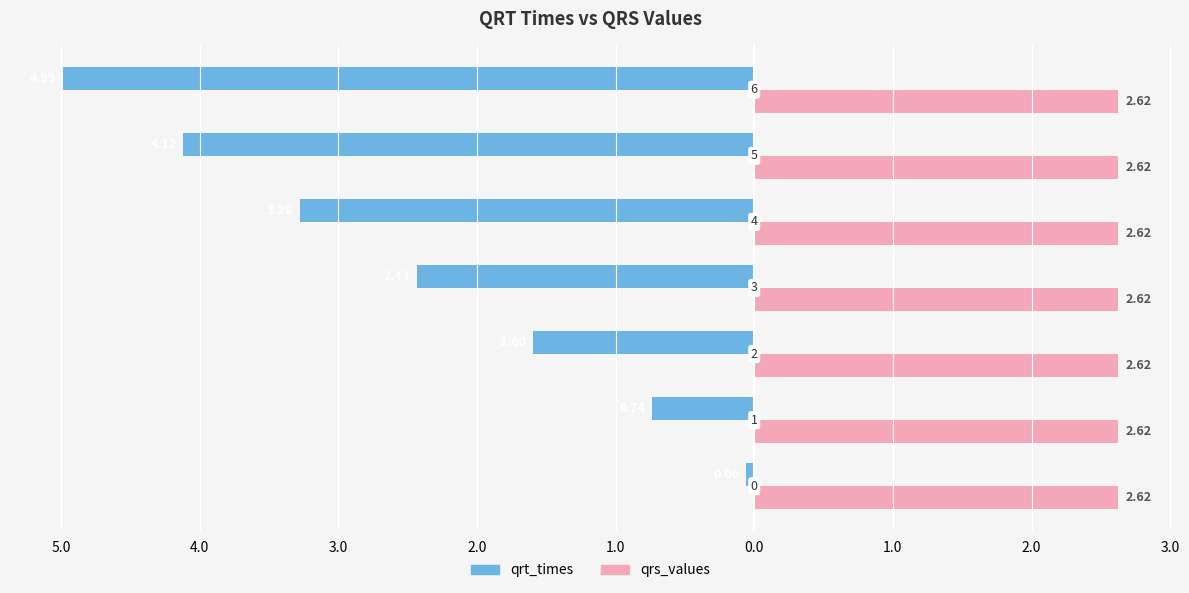

What are all the series names shown in the legend?

qrt_times, qrs_values